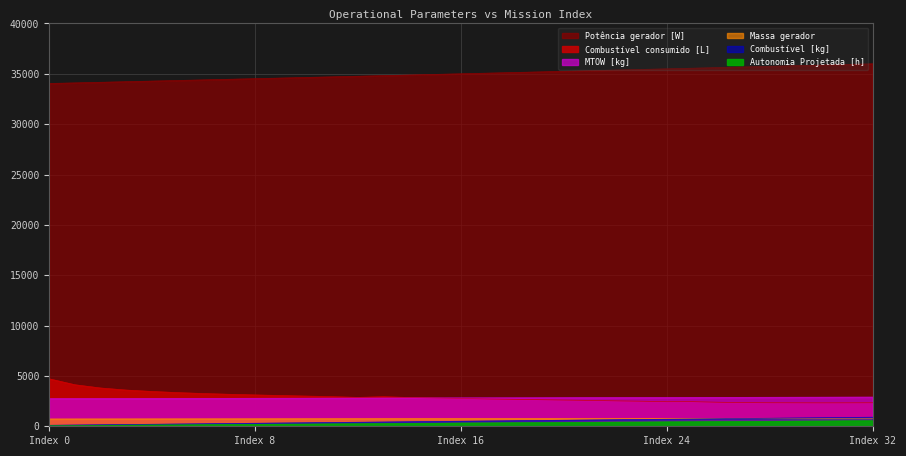

What is the sum of all Combustível consumido [L] values?

95348.2